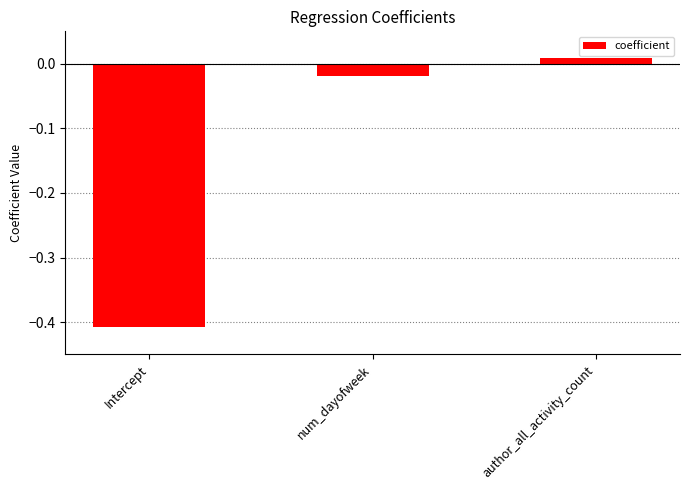

Are the bars horizontal?

No